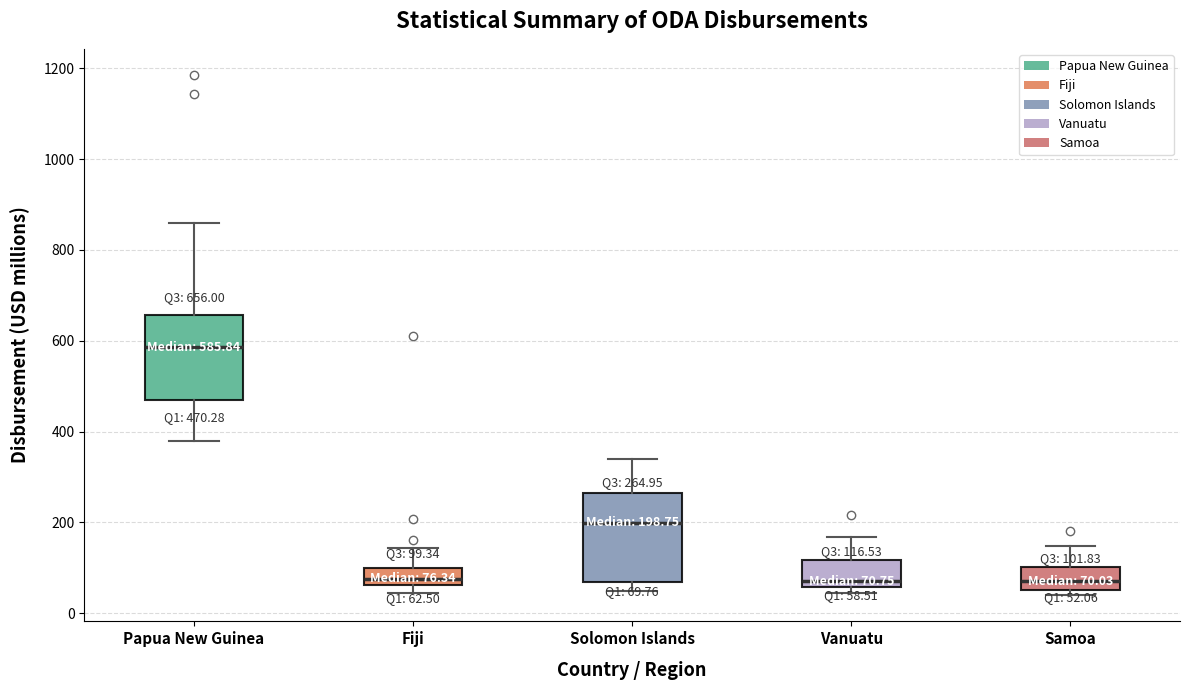

Which box has the highest median line?

Papua New Guinea